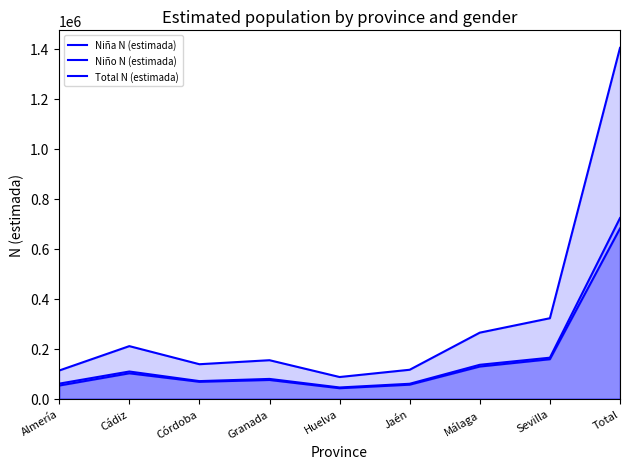

True or false: Niña N (estimada) and Niño N (estimada) cross at least once.

False